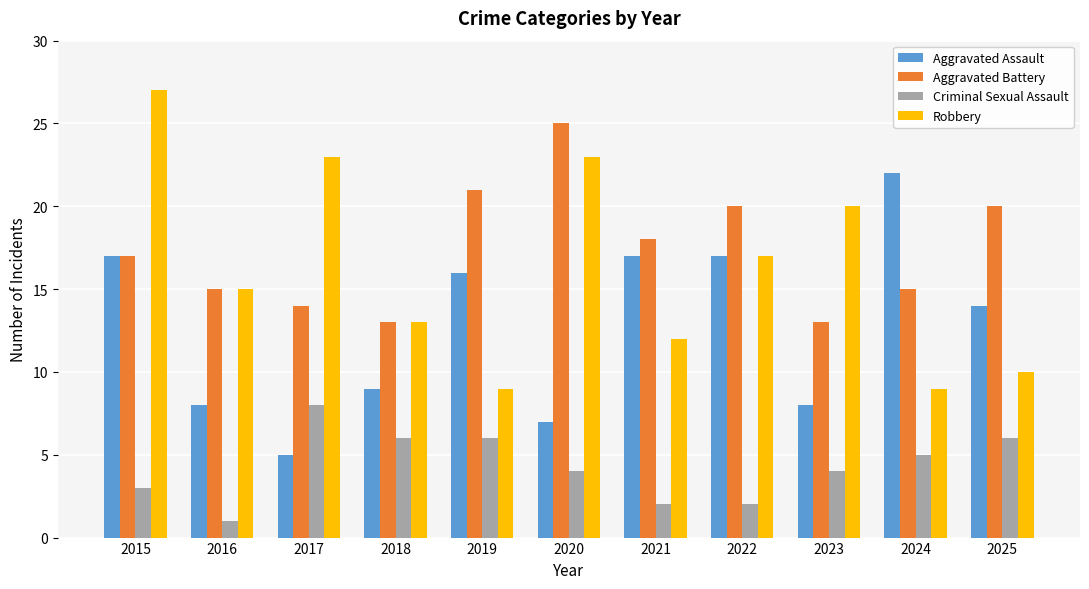

What is the minimum value for Aggravated Assault?

5